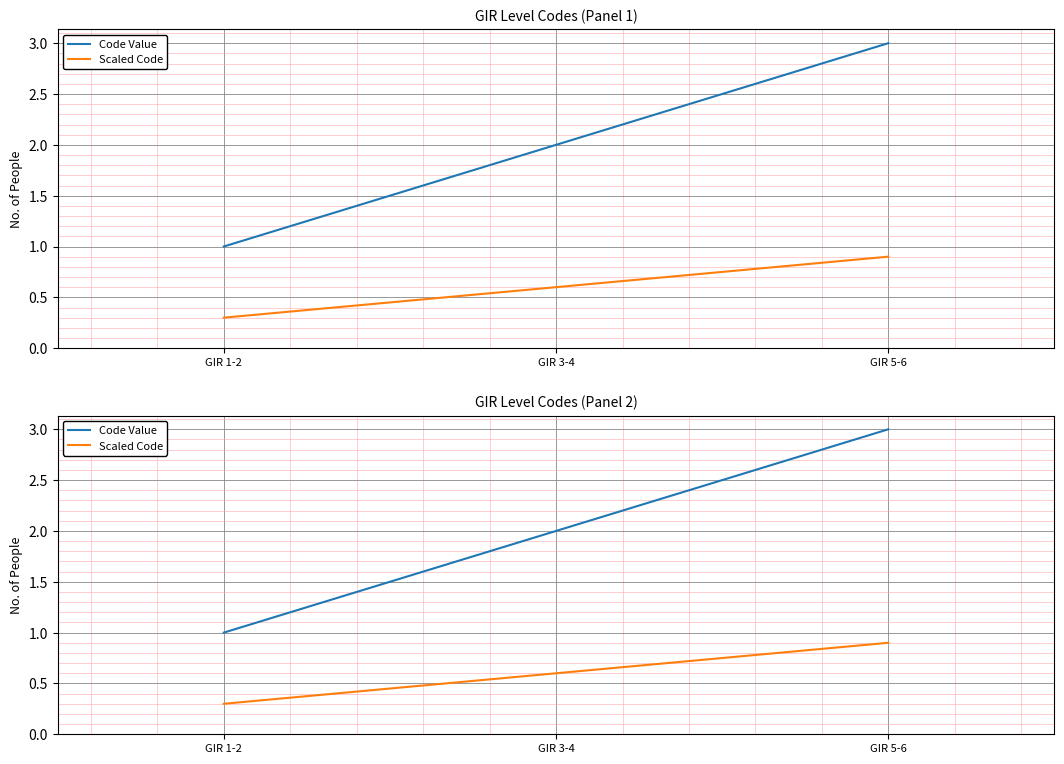

Which series changed the most between GIR 1-2 and GIR 3-4?

Code Value